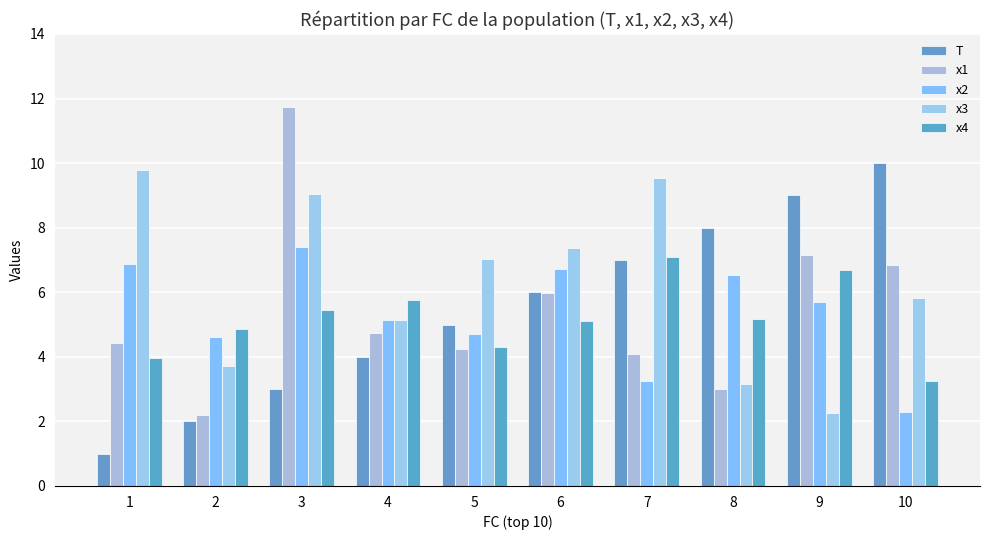

Reading left to right, extract all data points from this chart.

T: 1=1.0	2=2.0	3=3.0	4=4.0	5=5.0	6=6.0	7=7.0	8=8.0	9=9.0	10=10.0
x1: 1=4.4	2=2.2	3=11.7	4=4.7	5=4.2	6=6.0	7=4.1	8=3.0	9=7.2	10=6.8
x2: 1=6.9	2=4.6	3=7.4	4=5.1	5=4.7	6=6.7	7=3.2	8=6.5	9=5.7	10=2.3
x3: 1=9.8	2=3.7	3=9.0	4=5.2	5=7.0	6=7.4	7=9.5	8=3.2	9=2.3	10=5.8
x4: 1=4.0	2=4.9	3=5.4	4=5.7	5=4.3	6=5.1	7=7.1	8=5.2	9=6.7	10=3.3